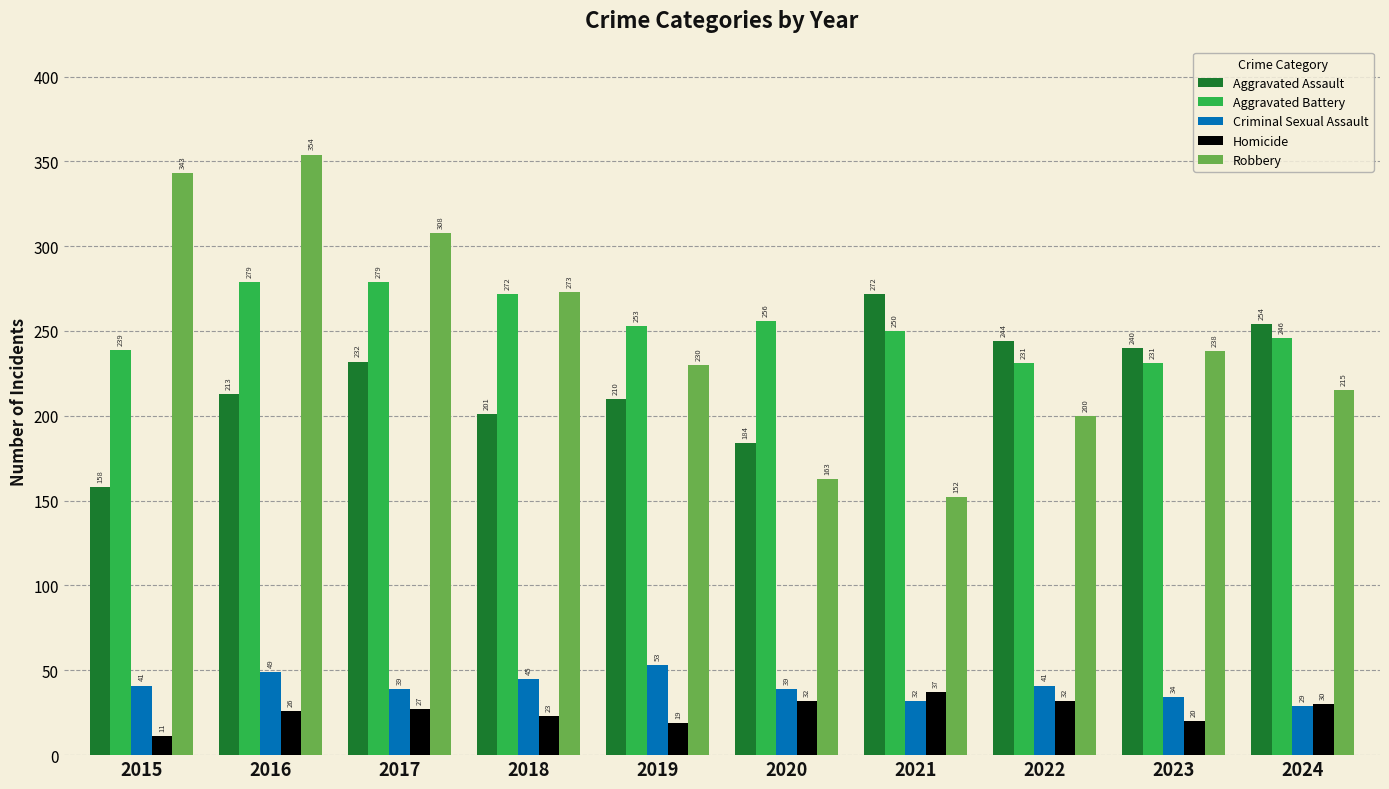

What is the difference between the maximum and minimum values in the Aggravated Assault series?

114